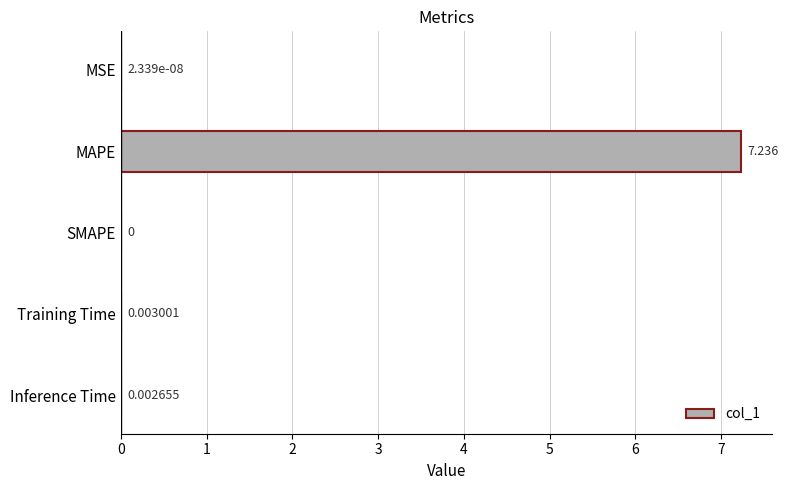

Between Inference Time and MSE, which is larger?

Inference Time